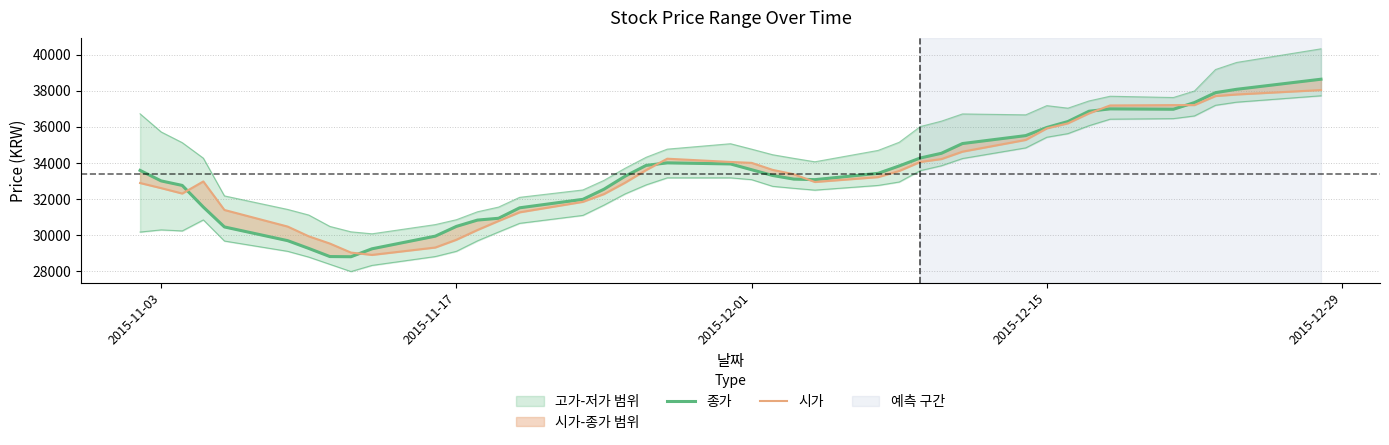

How many values in the 시가 series are below 33370?

20